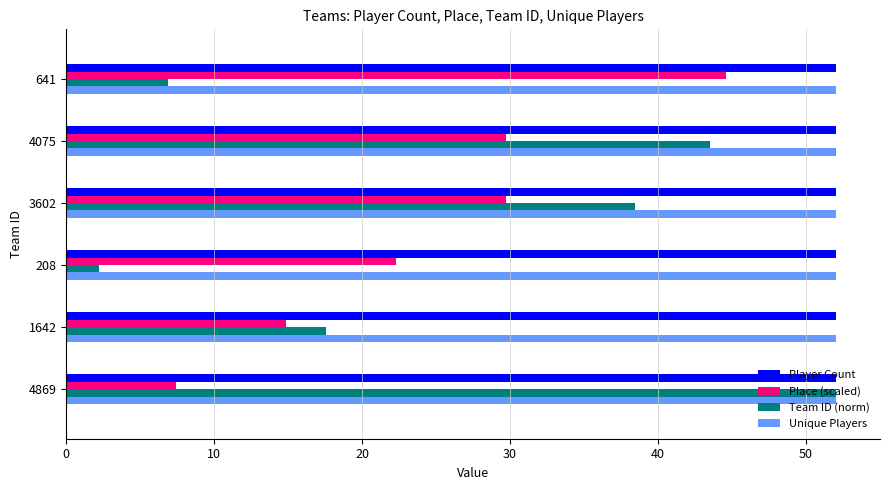

At which category is the sum across all series the highest?

4075